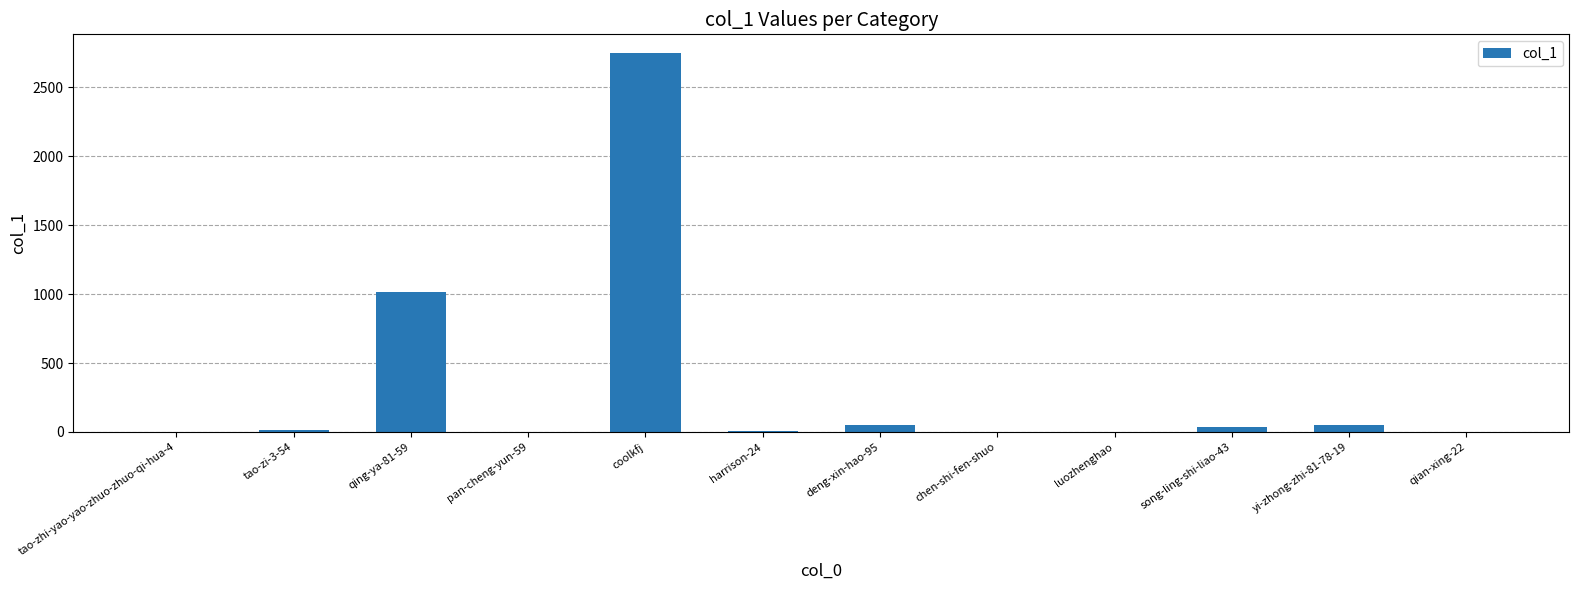

Are the bars horizontal?

No